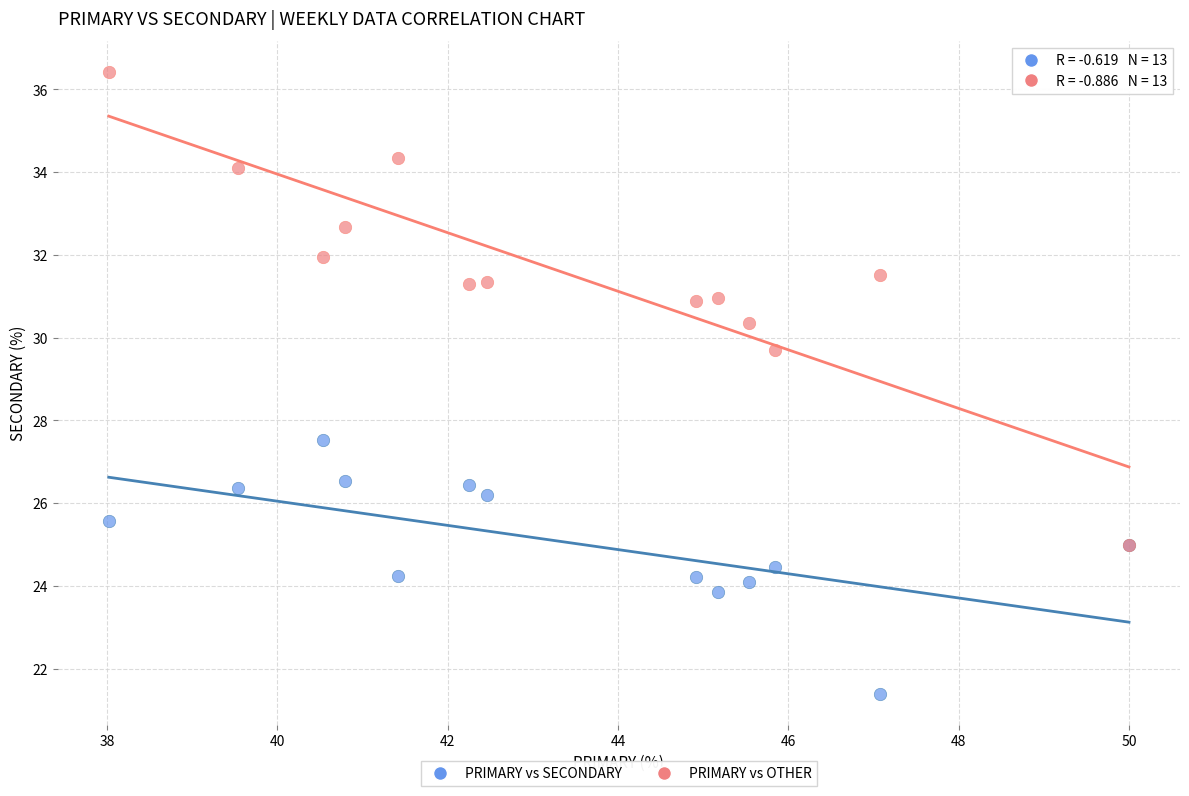

Across all series, what Y value is closest to 28?

27.5